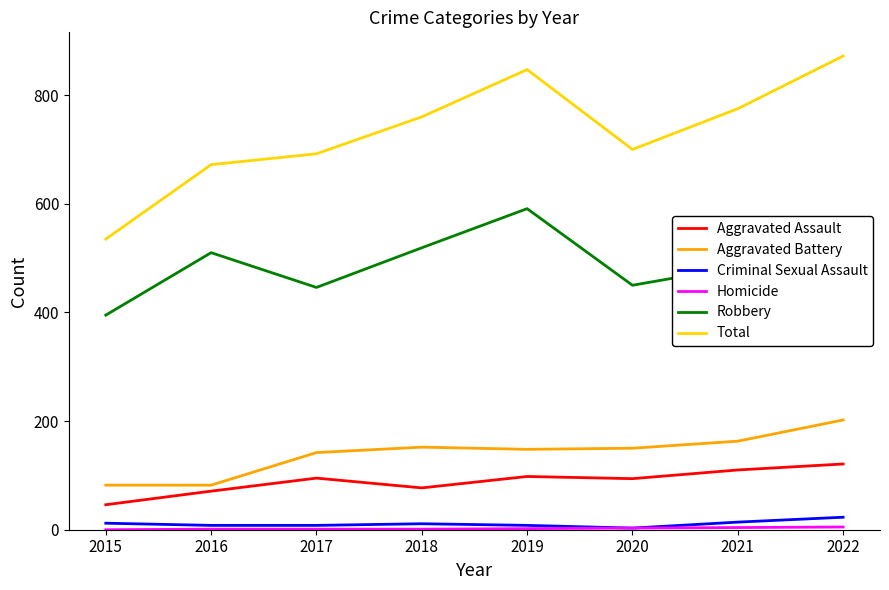

True or false: Aggravated Battery and Total cross at least once.

False